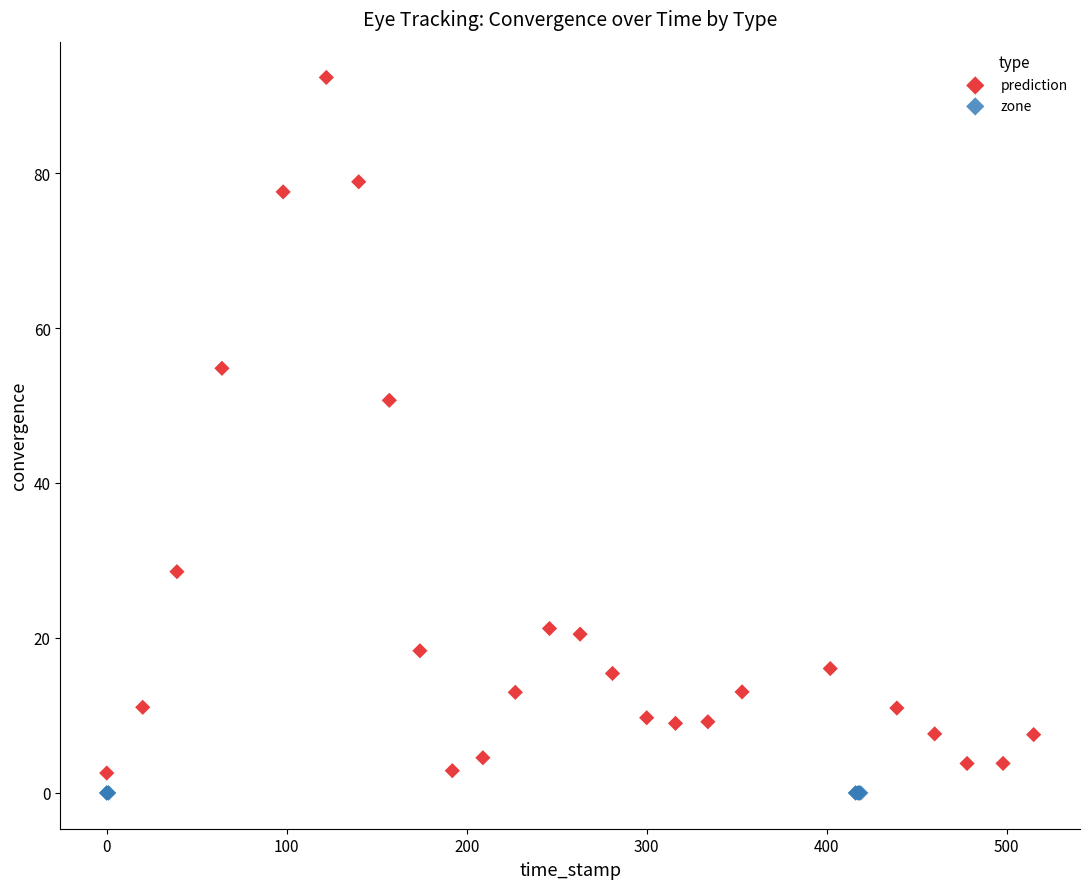

Which series reaches the maximum Y coordinate?

prediction